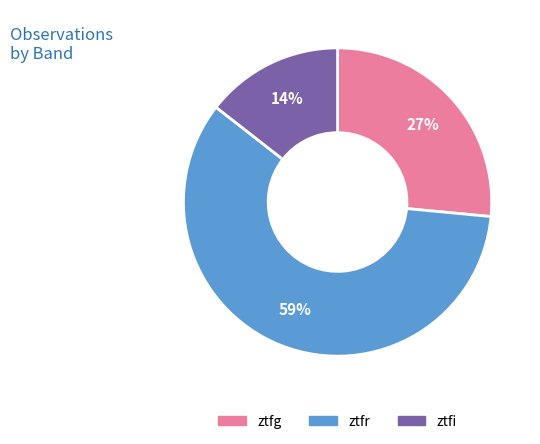

Is the sum of ztfr and ztfi greater than half?

Yes